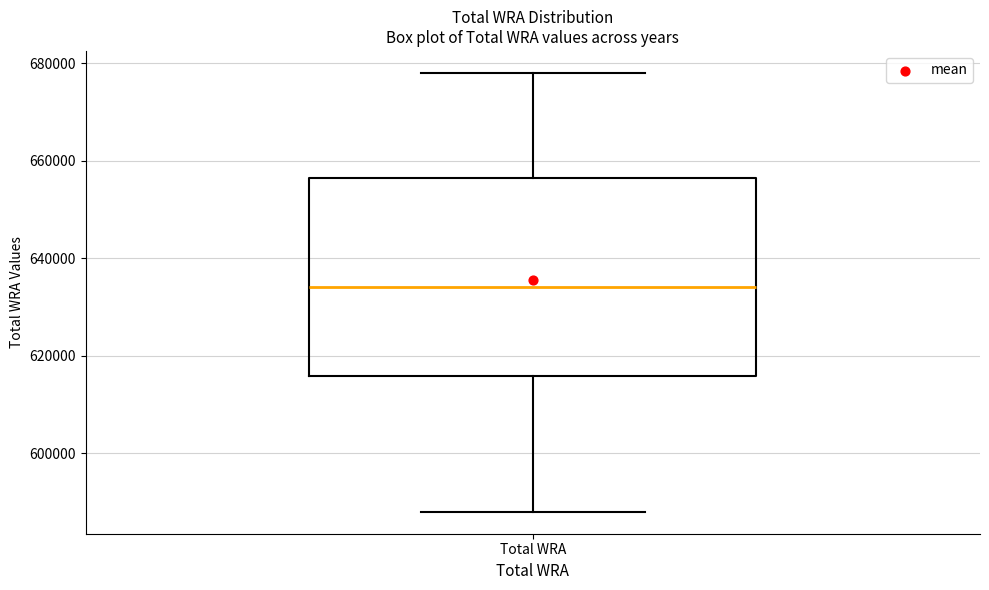

Transcribe this box plot: give where the median line is, the range the box spans, and where the two whiskers end, as read against the y-axis. The values are not printed on the chart, so give them approximately, as read against the axis.

median 634000, box 616000 to 656000, whiskers 588000 to 678000